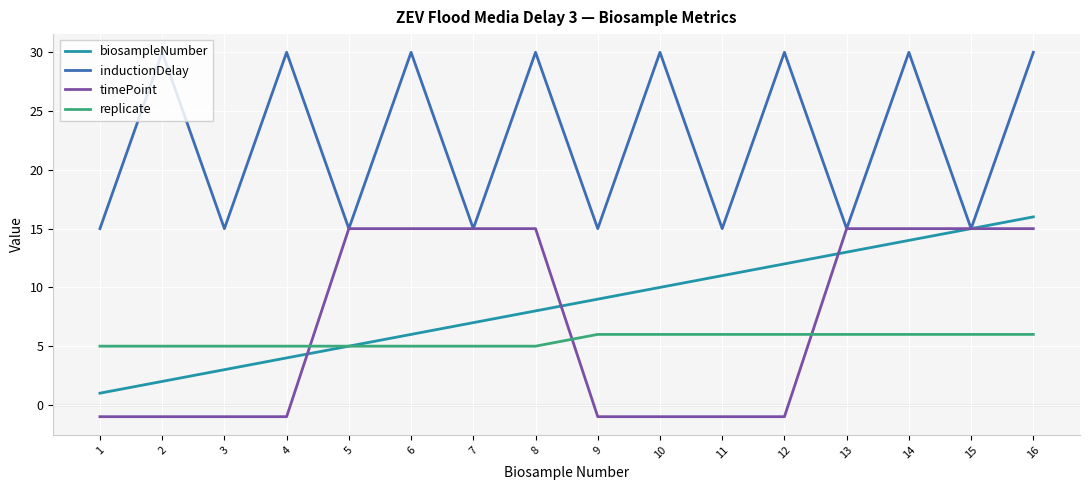

Rank the series by their maximum value, from highest to lowest.

inductionDelay, biosampleNumber, timePoint, replicate